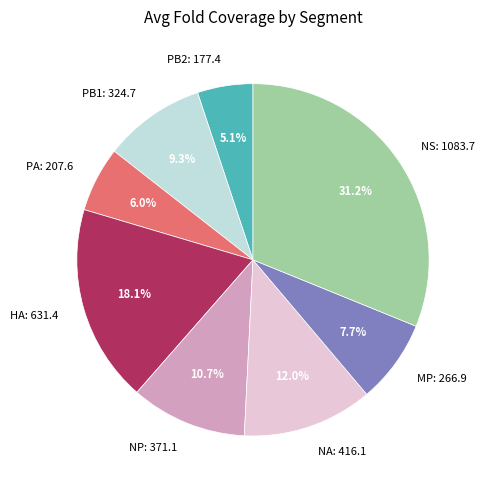

True or false: NA accounts for 27% of the total.

False